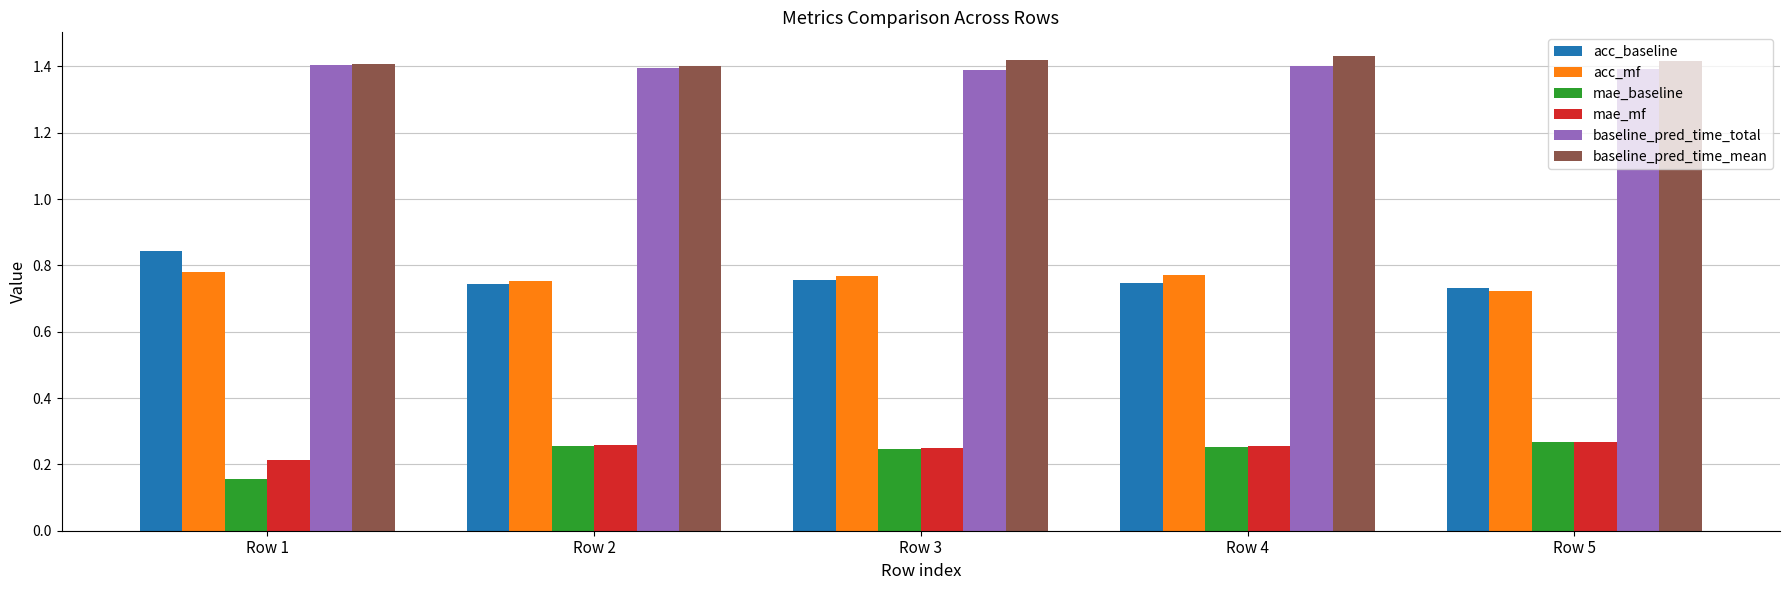

Count the baseline_pred_time_total values in the range 1 to 2.

5